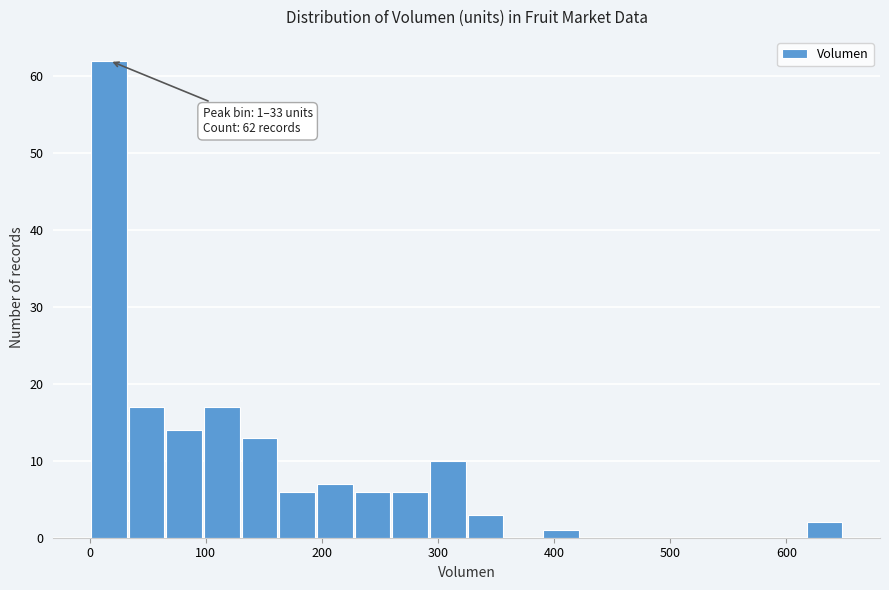

Around what value on the x-axis is the tallest bar? Give the approximate position of its centre, as read against the axis.

20